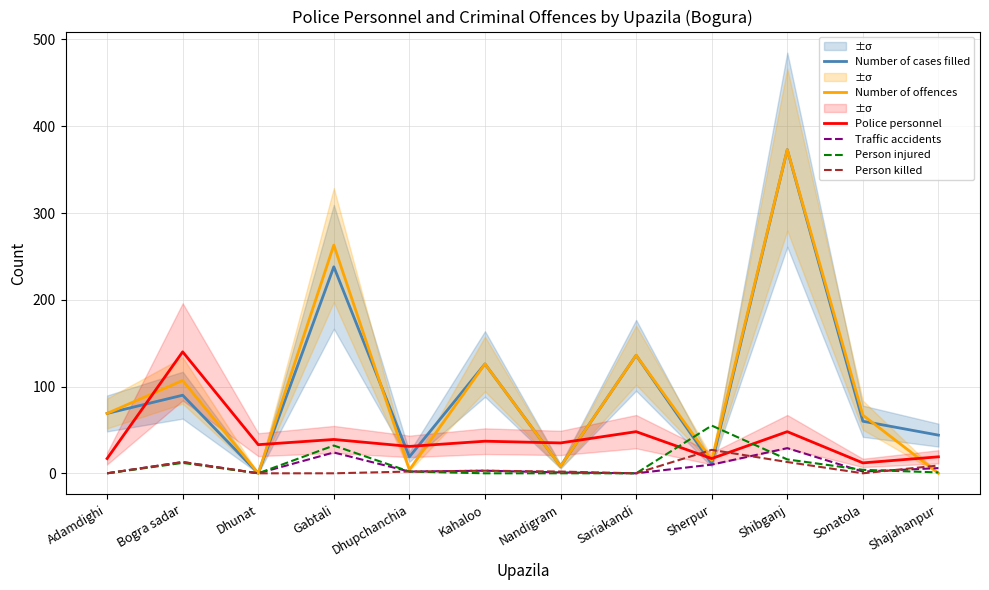

Where is the first local maximum for Person killed?

Bogra sadar